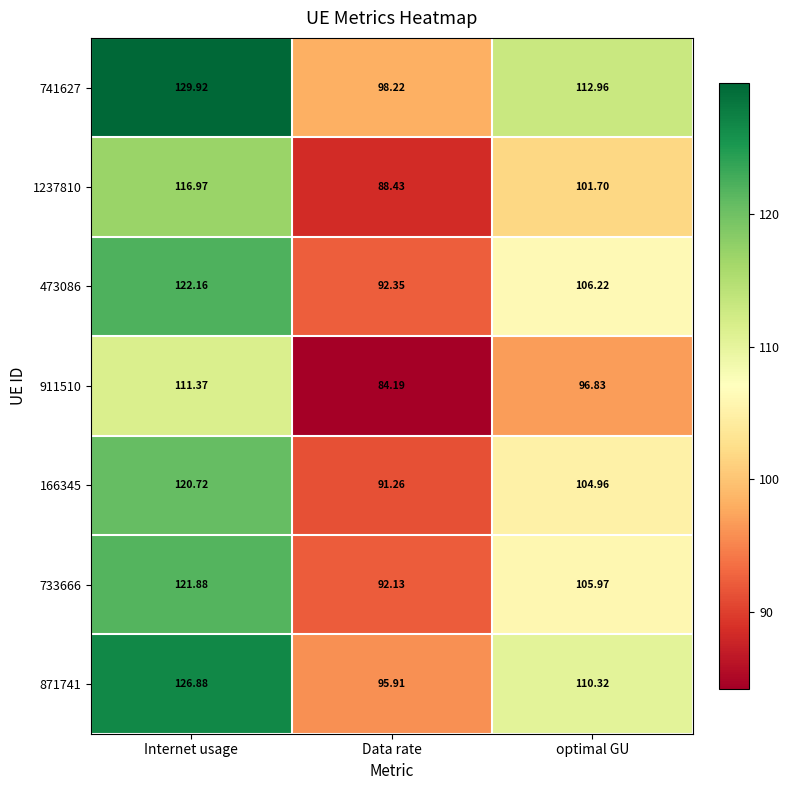

At which category is the sum across all series the highest?

Internet usage